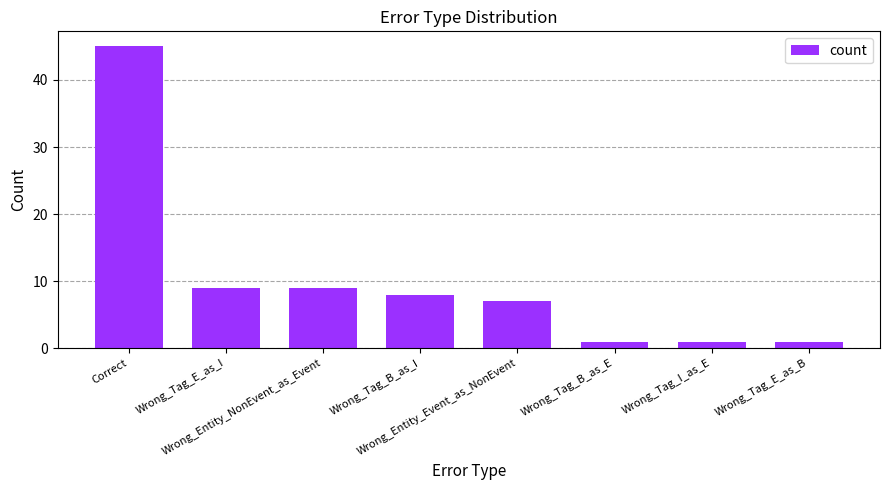

What is the approximate value at Correct?

45